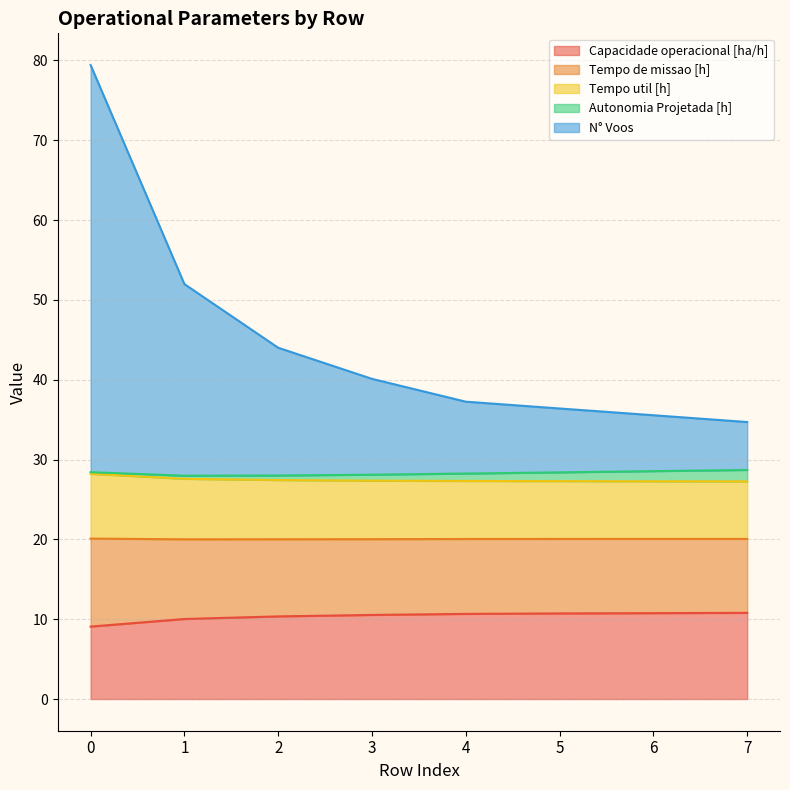

True or false: Capacidade operacional [ha/h] has a value of 7.0 at 1.

False